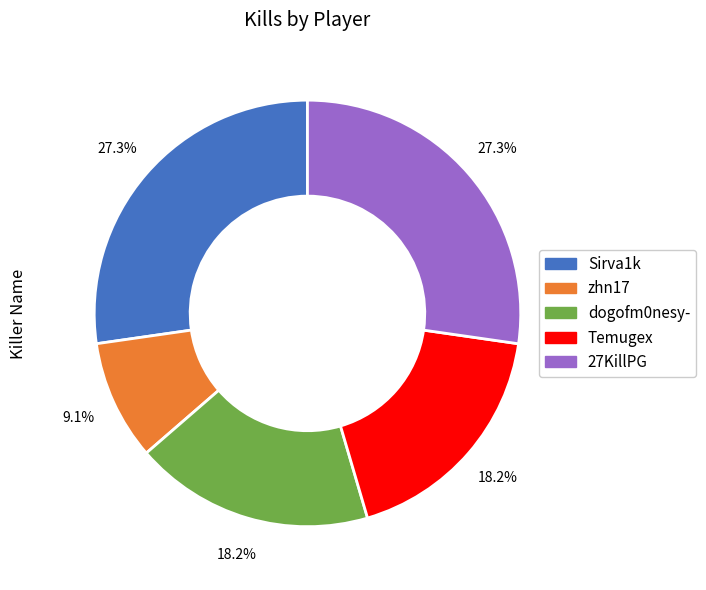

What is the ratio of the value at Sirva1k to the value at 27KillPG?

1.0